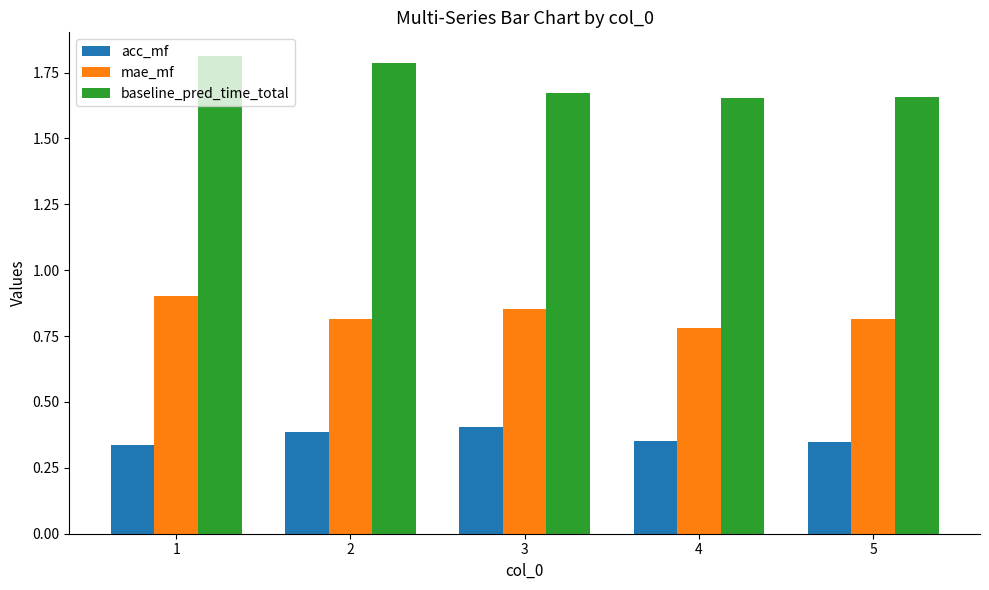

What is the sum of the acc_mf values at 2 and 1?

0.7